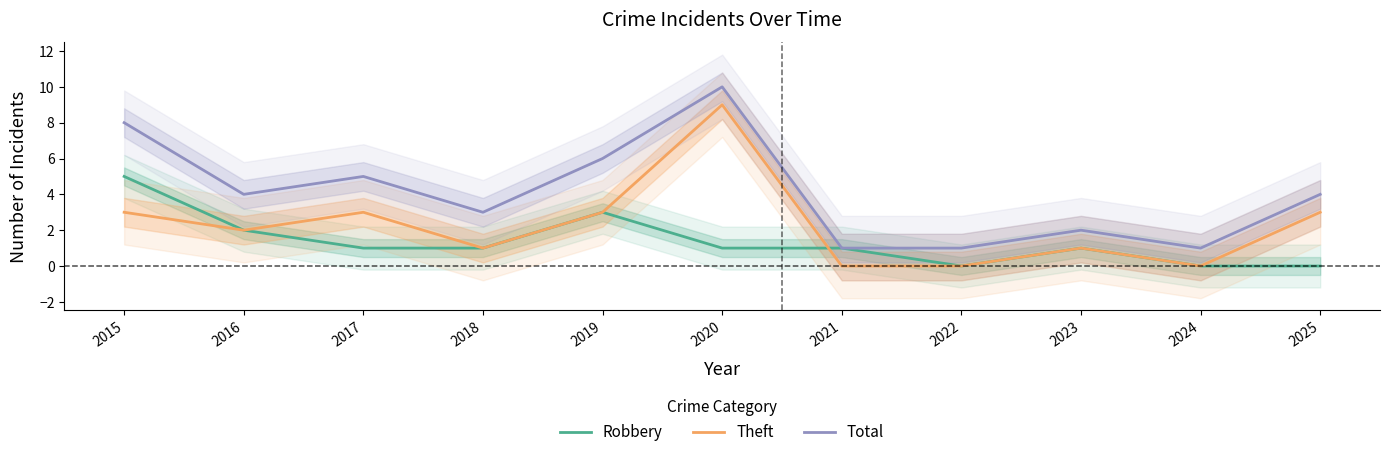

What is the difference between the second highest and second lowest values in the Robbery series?

3